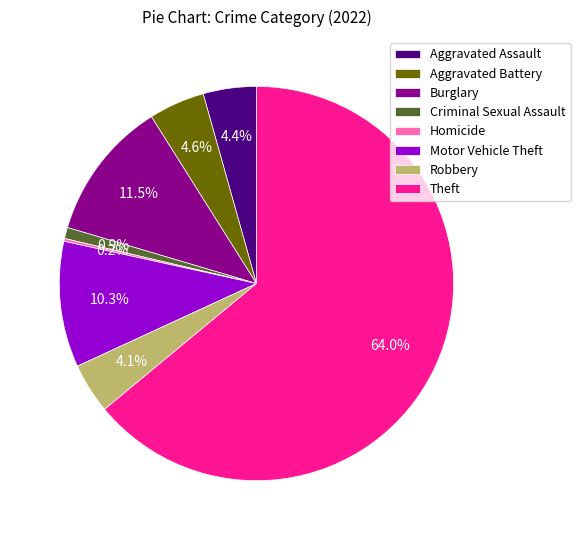

To the nearest percent, what percentage of the pie is Criminal Sexual Assault?

1%